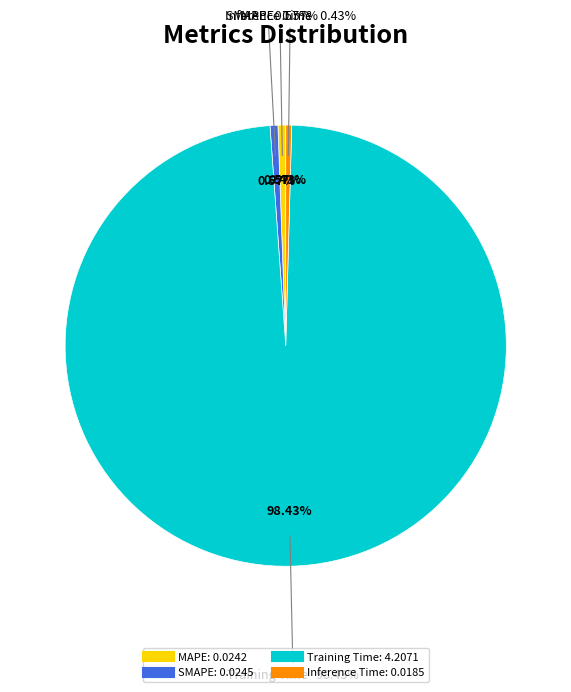

Does any single category account for the majority?

Yes